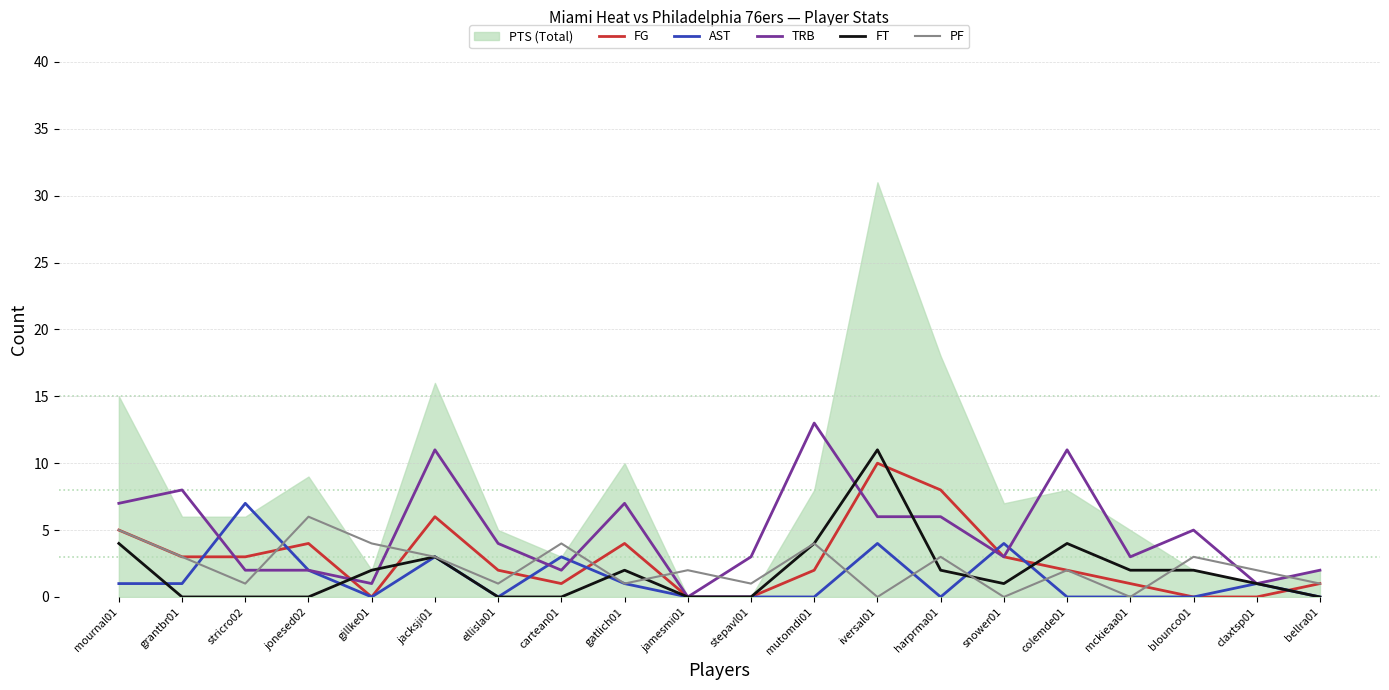

What is the difference between the maximum and second lowest values in the AST series?

7